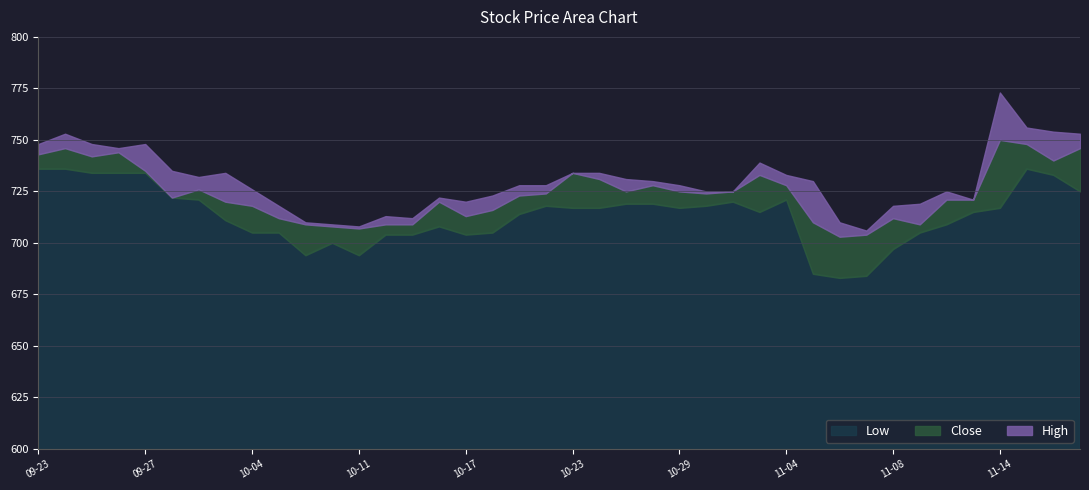

Where is the first local maximum for Close?

2019-09-24